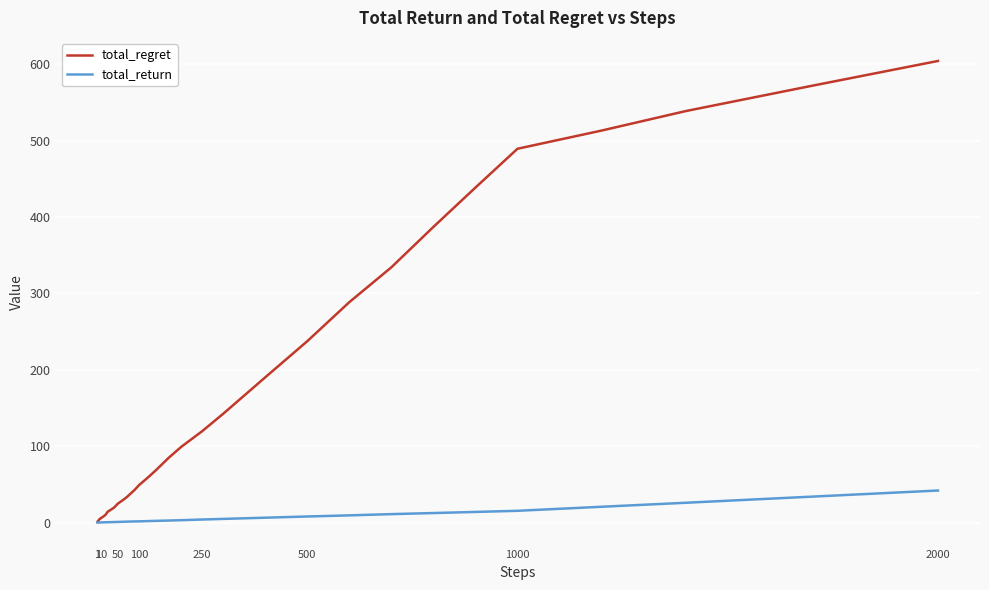

What is the average value of the total_return series?

5.7